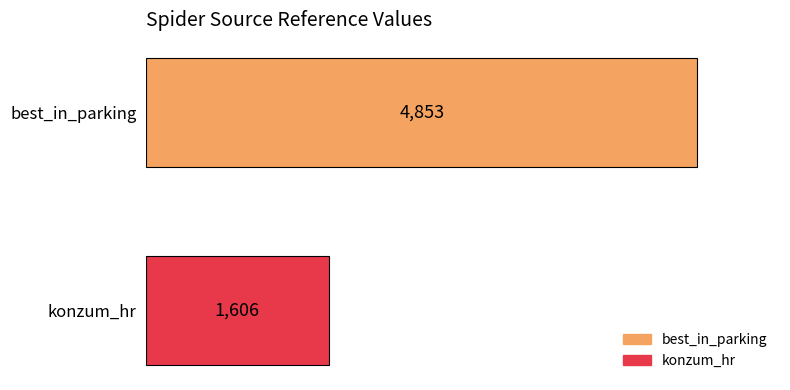

List the series in order of their peak value, lowest first.

konzum_hr, best_in_parking